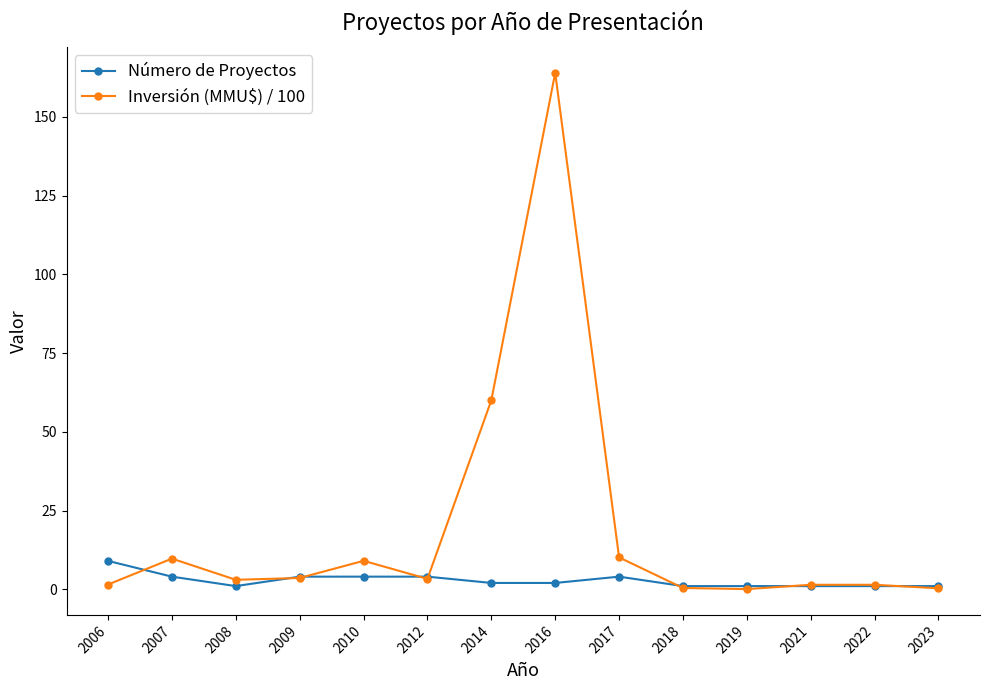

True or false: Inversión (MMU$) / 100 has a value of 3.6 at 2009.

True